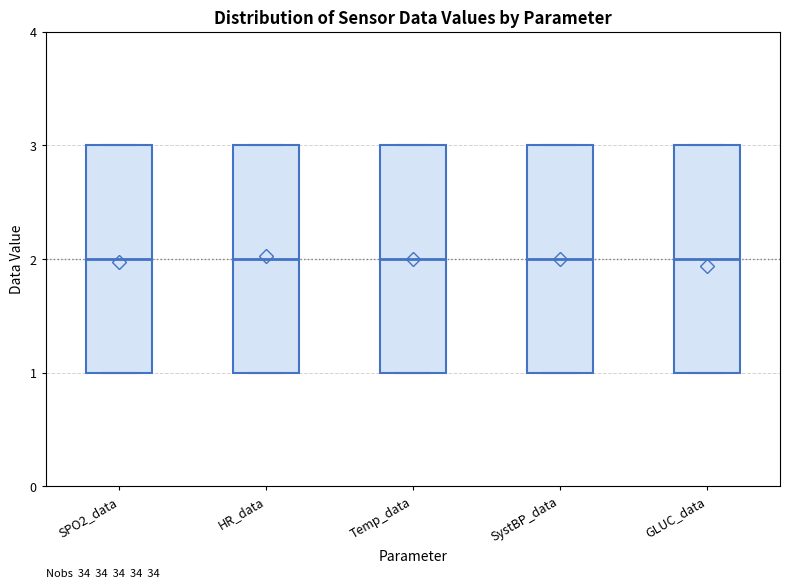

Reading left to right, transcribe this box plot: for each box, give where its median line is, the range the box spans, and where its two whiskers end, as read against the y-axis. The values are not printed on the chart, so give them approximately, as read against the axis.

SPO2_data: median 2, box 1 to 3, whiskers 1 to 3
HR_data: median 2, box 1 to 3, whiskers 1 to 3
Temp_data: median 2, box 1 to 3, whiskers 1 to 3
SystBP_data: median 2, box 1 to 3, whiskers 1 to 3
GLUC_data: median 2, box 1 to 3, whiskers 1 to 3